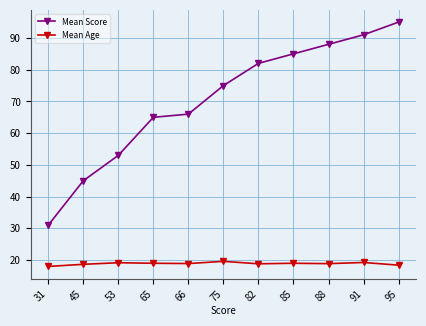

What is the difference between the Mean Score values at 65 and 88?

23.0